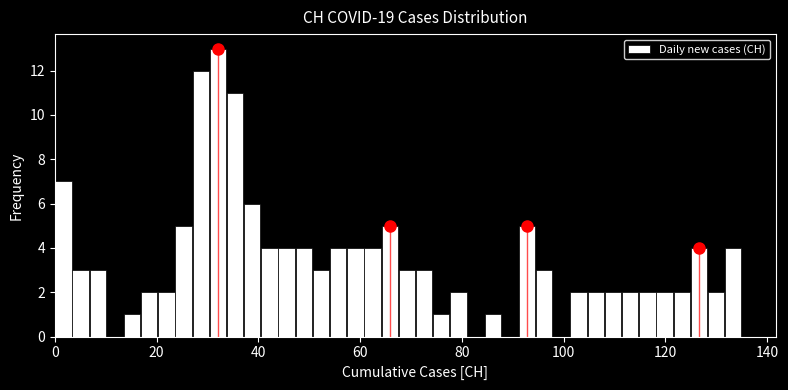

Read against the x-axis, roughly where is the centre of the tallest bar?

32